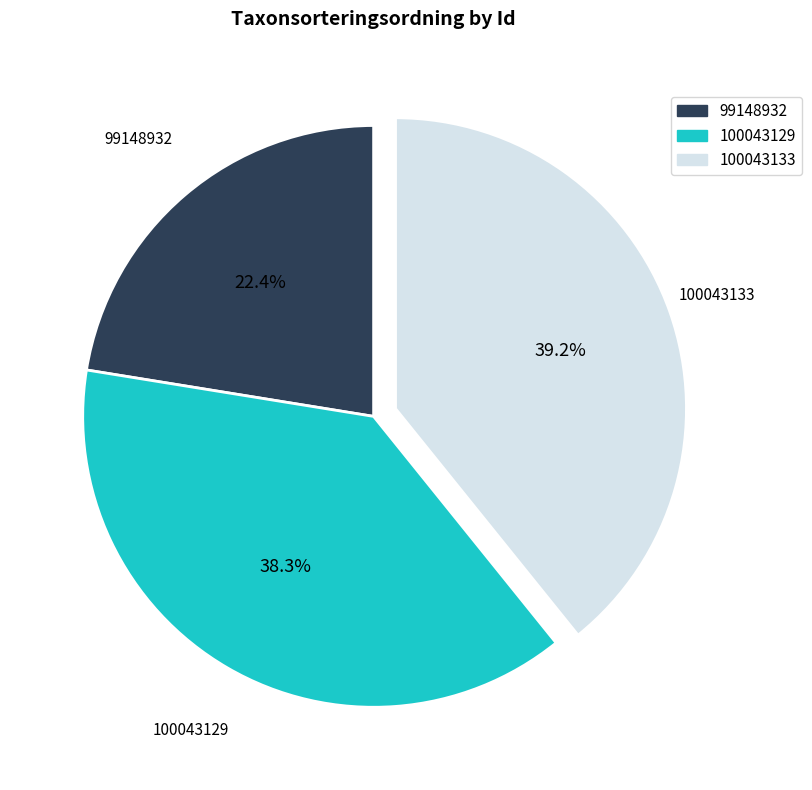

The 99148932 slice represents 13% of the pie. True or false?

False